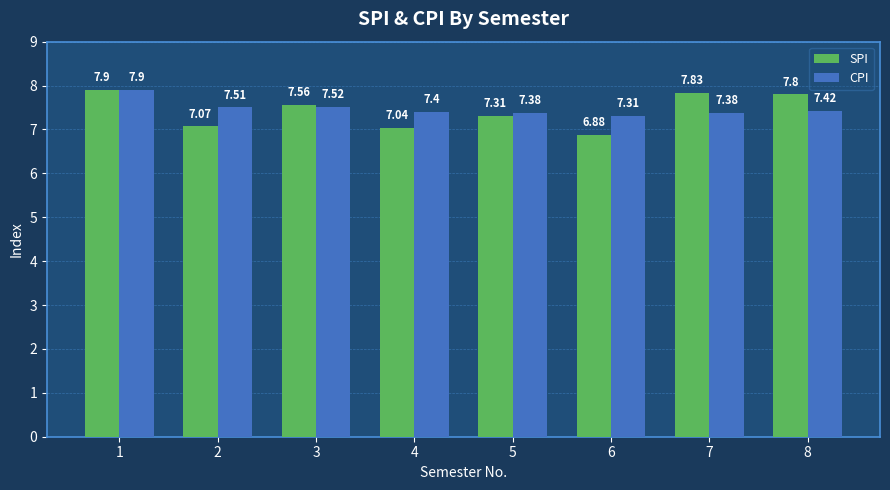

What is the spread (max minus min) of values at 8?

0.4